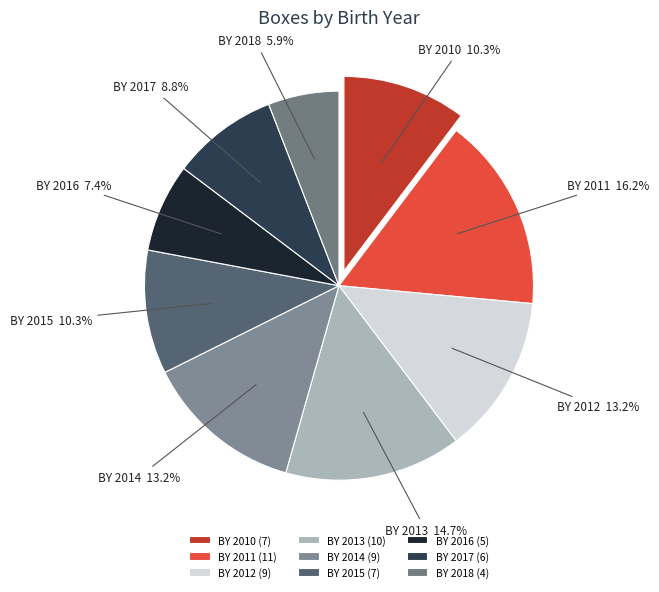

Combined, what portion of the pie is BY 2011 and BY 2015?

26.5%